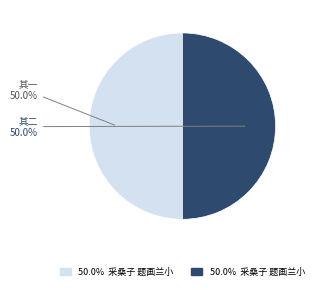

How many segments does this pie chart have?

2